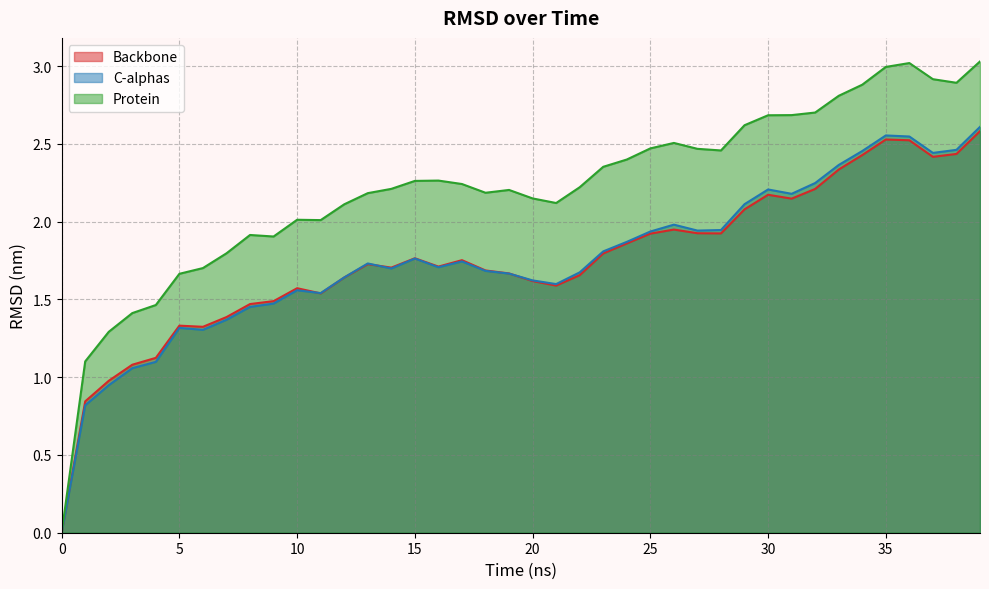

Is the value of Backbone at 26 greater than the value of C-alphas at 7?

Yes